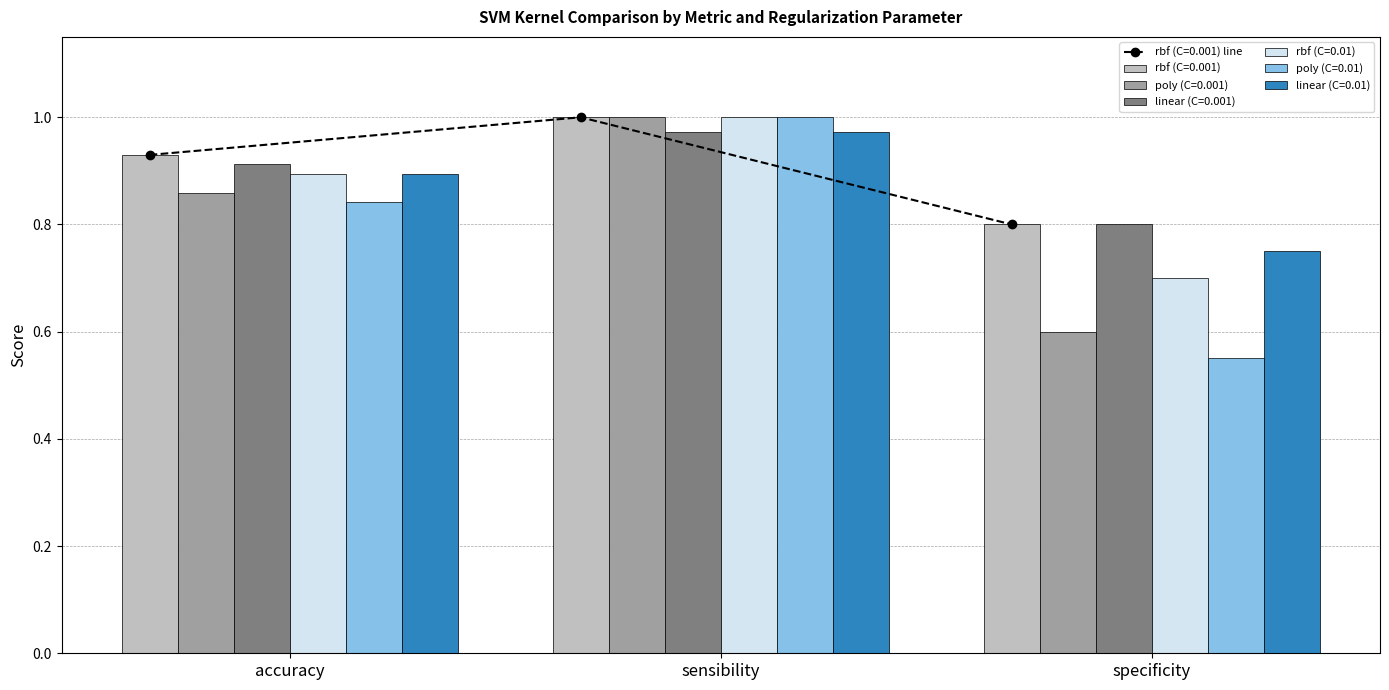

What is the sum of all rbf (C=0.01) values?

2.6